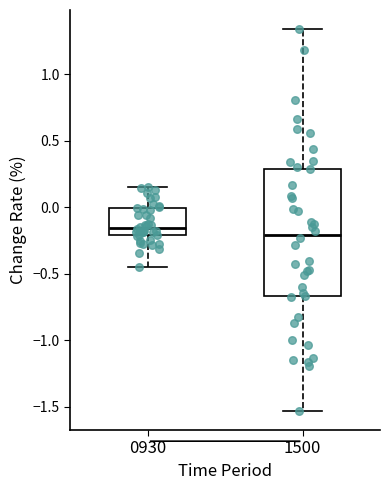

Reading left to right, transcribe this box plot: for each box, give where its median line is, the range the box spans, and where its two whiskers end, as read against the y-axis. The values are not printed on the chart, so give them approximately, as read against the axis.

0930: median -0.15, box -0.20 to 0.00, whiskers -0.45 to 0.15
1500: median -0.20, box -0.65 to 0.30, whiskers -1.55 to 1.35